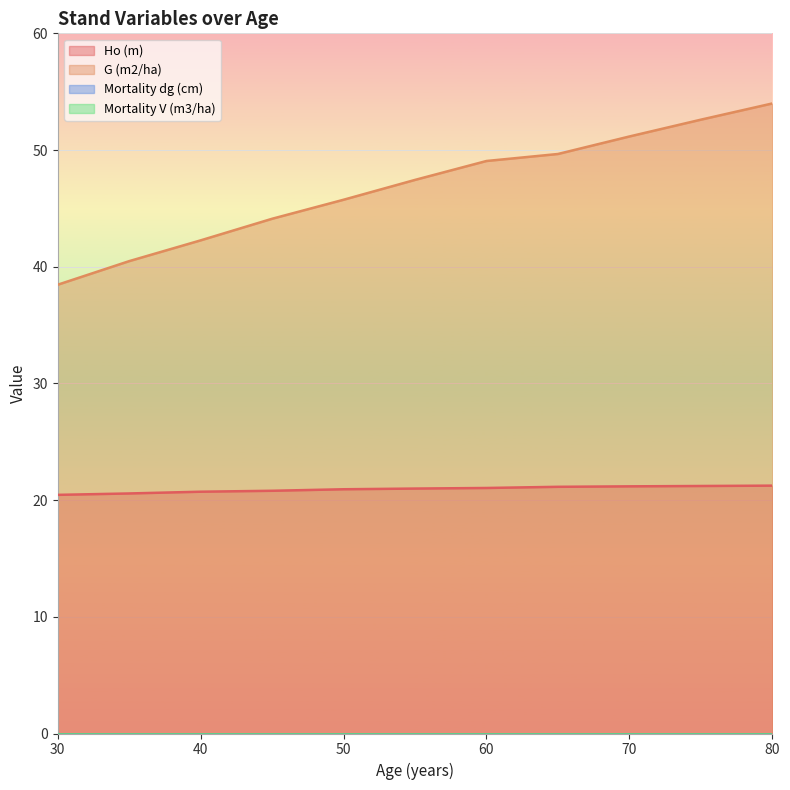

List the labels in order of G (m2/ha) value, smallest first.

30, 35, 40, 45, 50, 55, 60, 65, 70, 75, 80